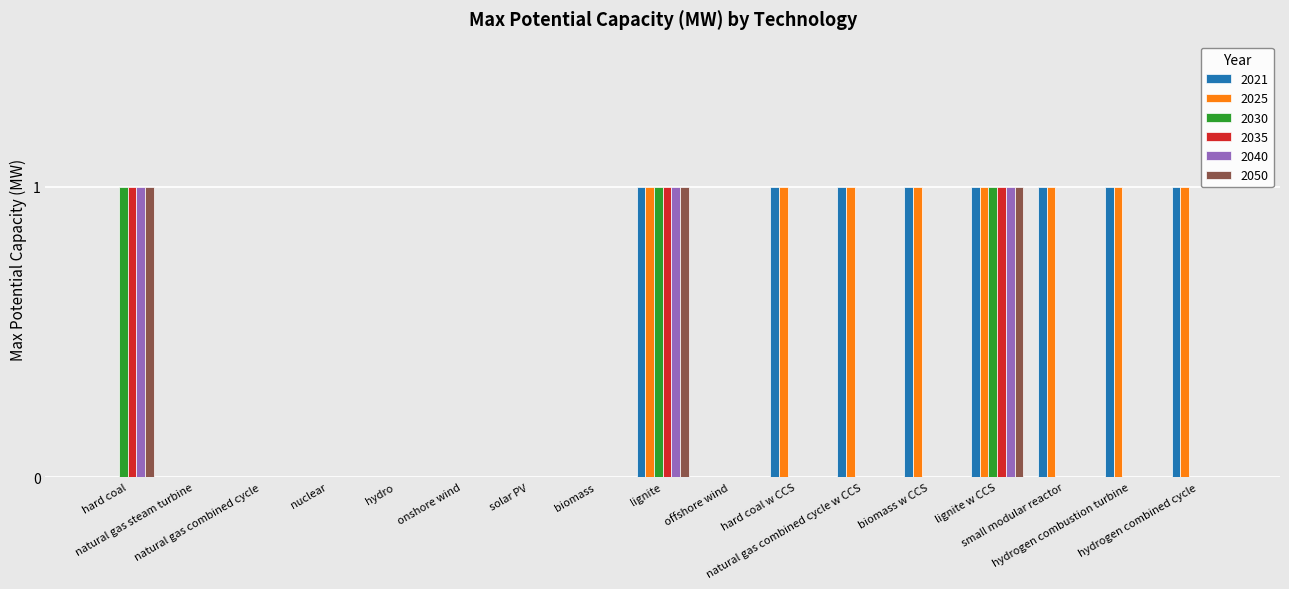

What is the sum of all 2025 values?

8